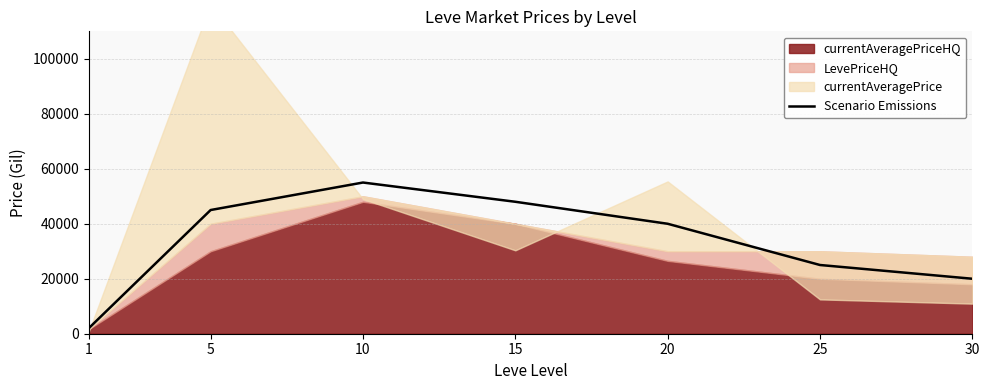

Does the chart display data point markers on the line(s)?

No